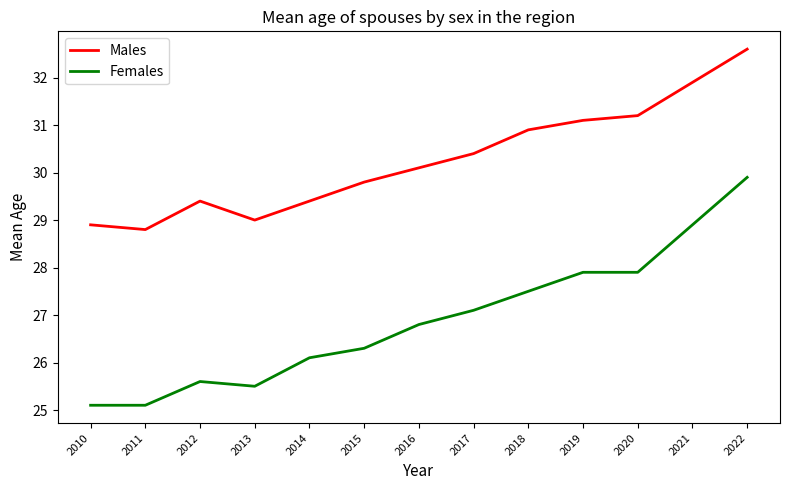

What is the difference between the maximum and second lowest values in the Females series?

4.8